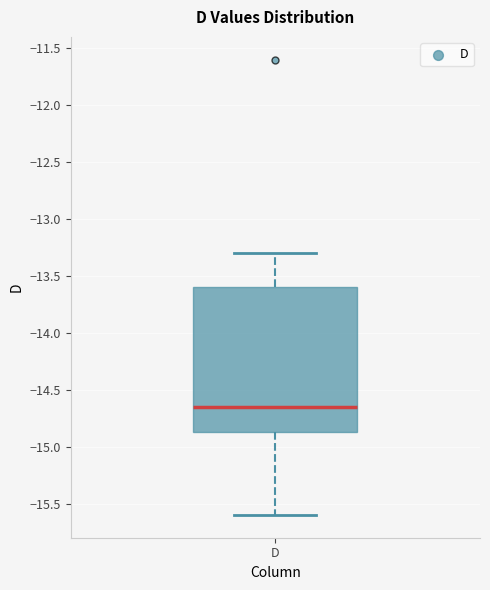

Transcribe this box plot: give where the median line is, the range the box spans, and where the two whiskers end, as read against the y-axis. The values are not printed on the chart, so give them approximately, as read against the axis.

median -14.65, box -14.85 to -13.60, whiskers -15.60 to -13.30